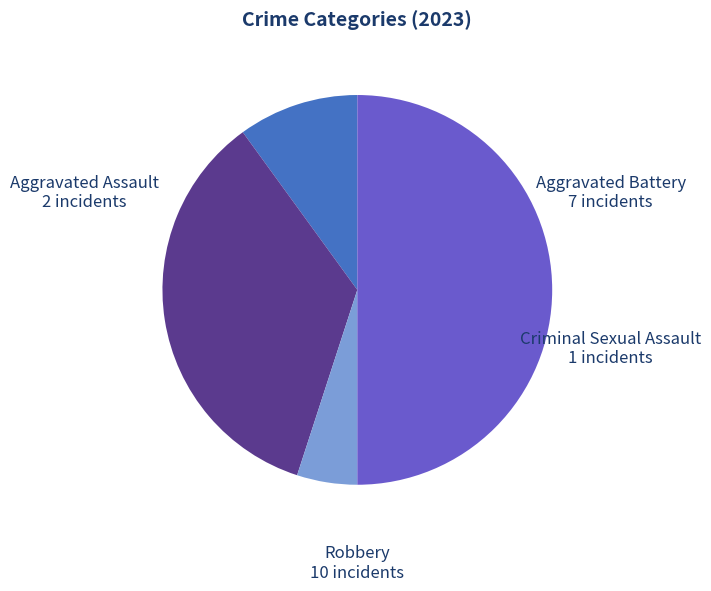

Count the number of slices in the pie.

4